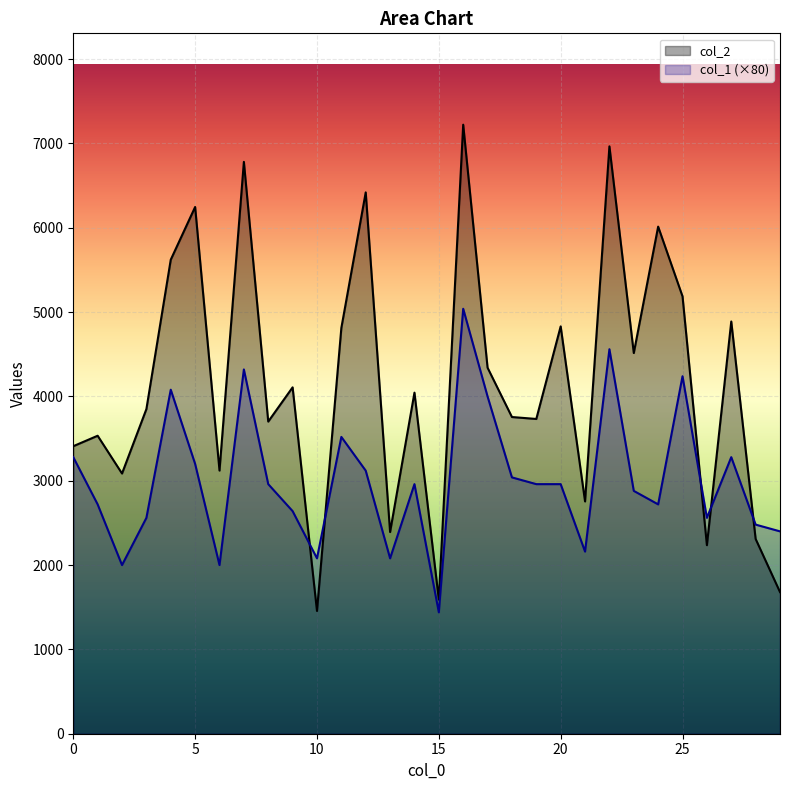

List the series in order of their peak value, highest first.

col_2, col_1 (×80)